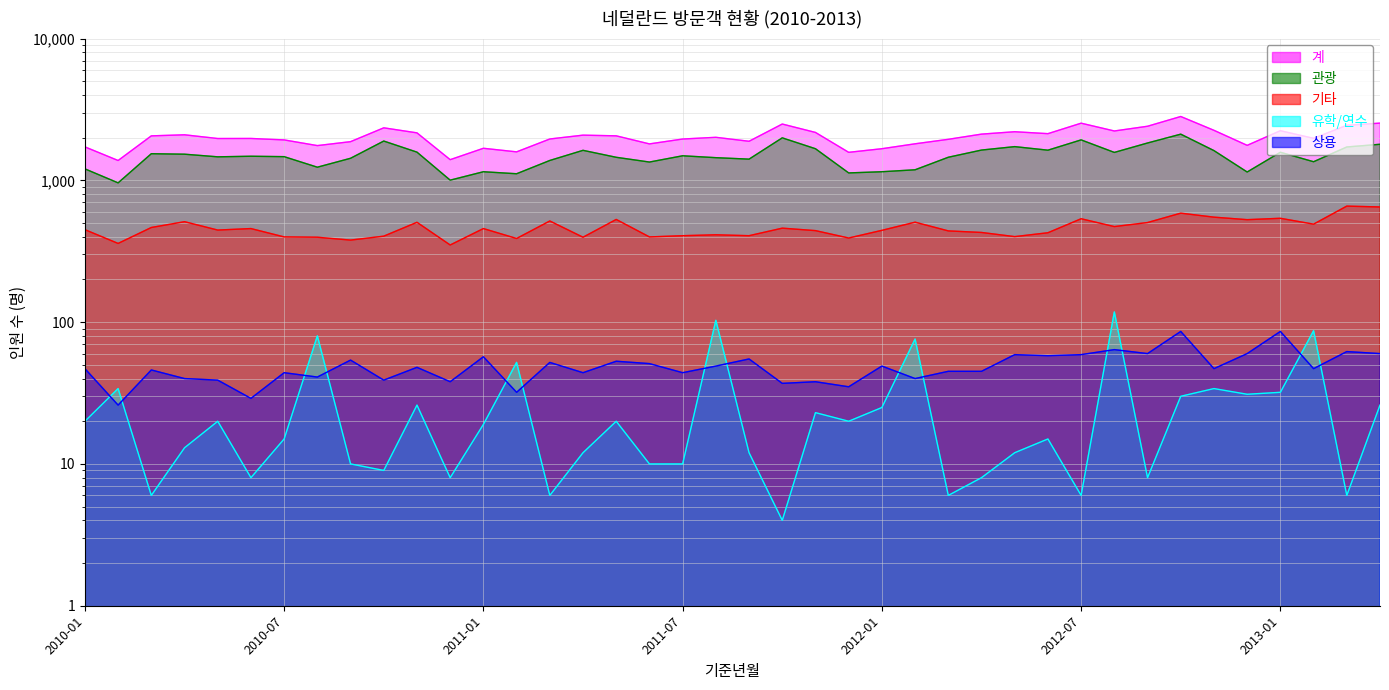

What value does the 관광 series have at 2011-01, to the nearest 50?

1150